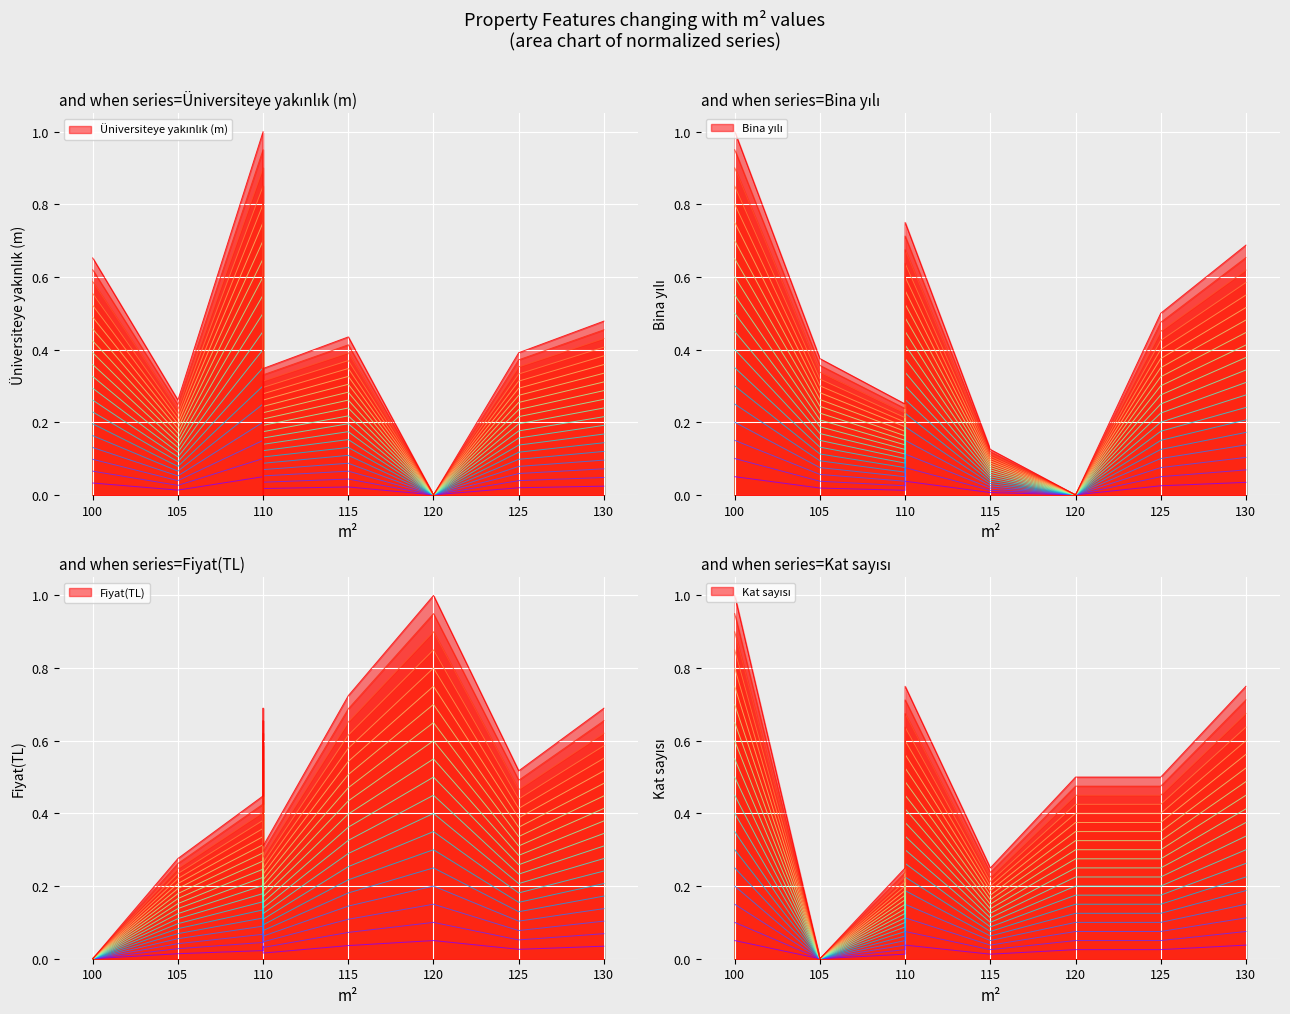

Which series has the largest range (max minus min)?

Kat sayısı